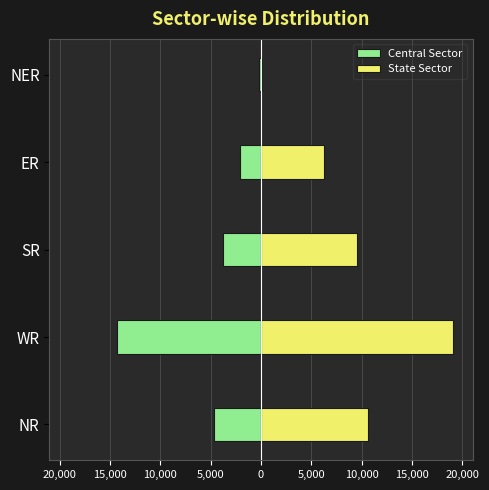

Which series has the largest total across all categories?

State Sector